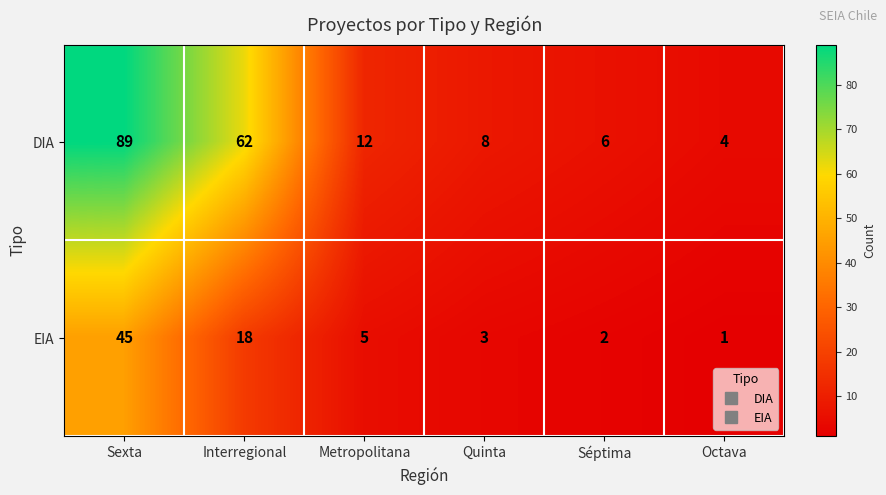

At which category is the sum across all series the highest?

Sexta